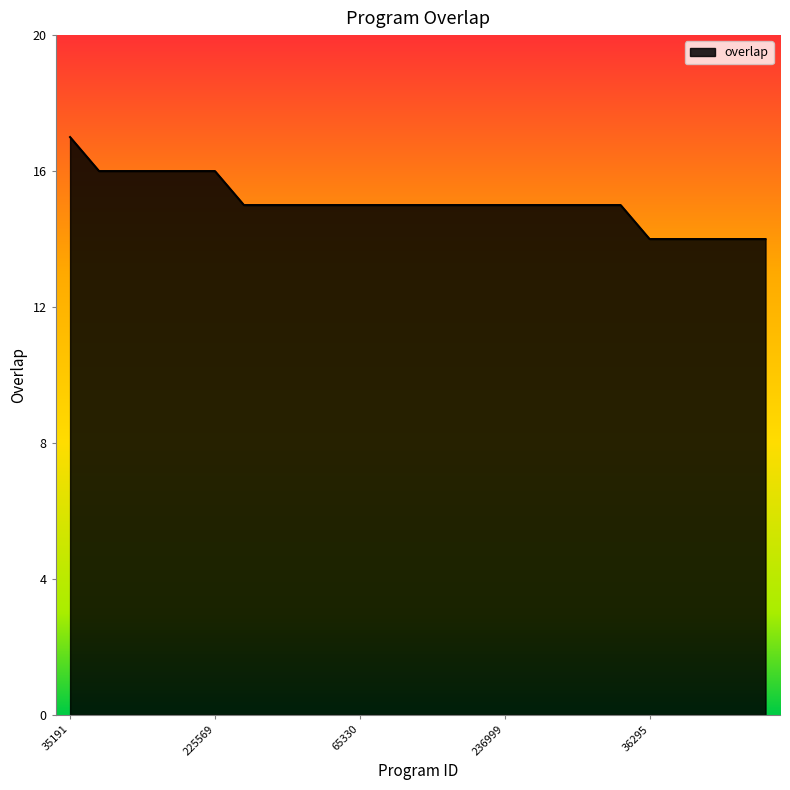

How many lines are shown in the chart?

1